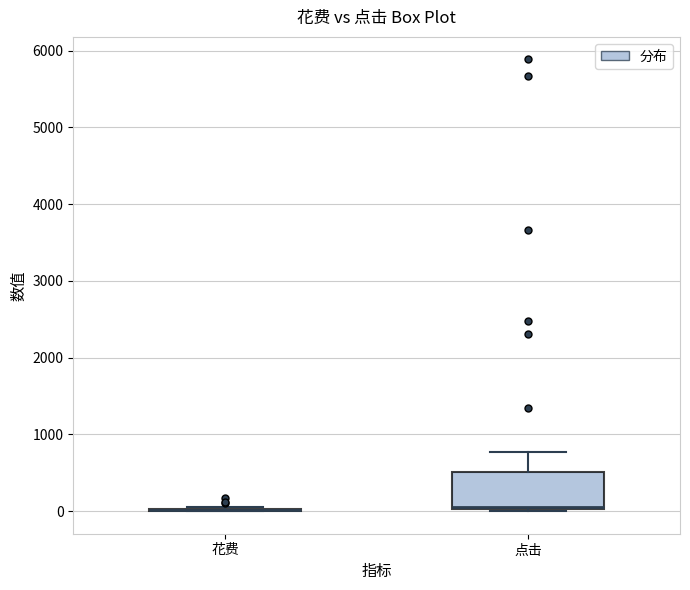

Reading left to right, read every box against the y-axis: the position of its median line, the range the box covers, and the ends of its whiskers. The values are not printed on the chart, so give them approximately, as read against the axis.

花费: box collapsed to a line at 0, whiskers 0 to 100
点击: median 100, box 0 to 500, whiskers 0 to 800